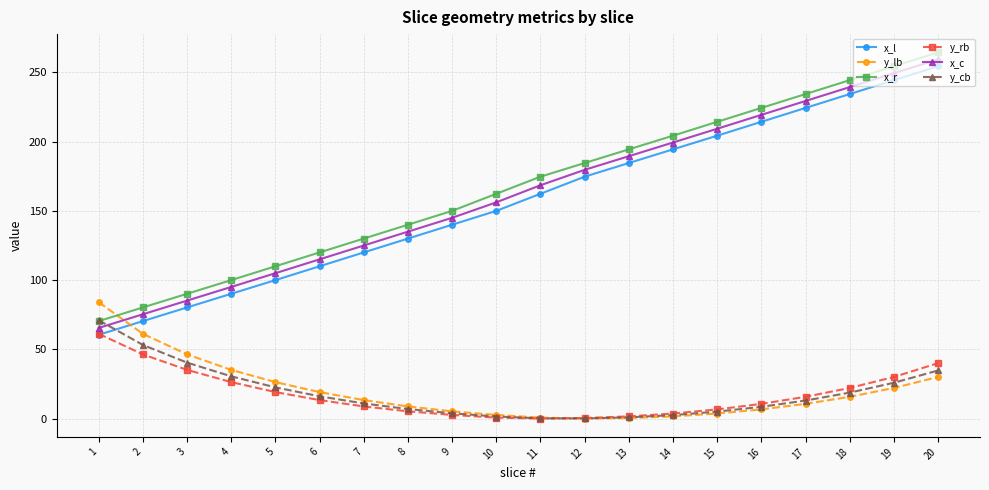

The value of y_lb at 20 is 41.5. True or false?

False